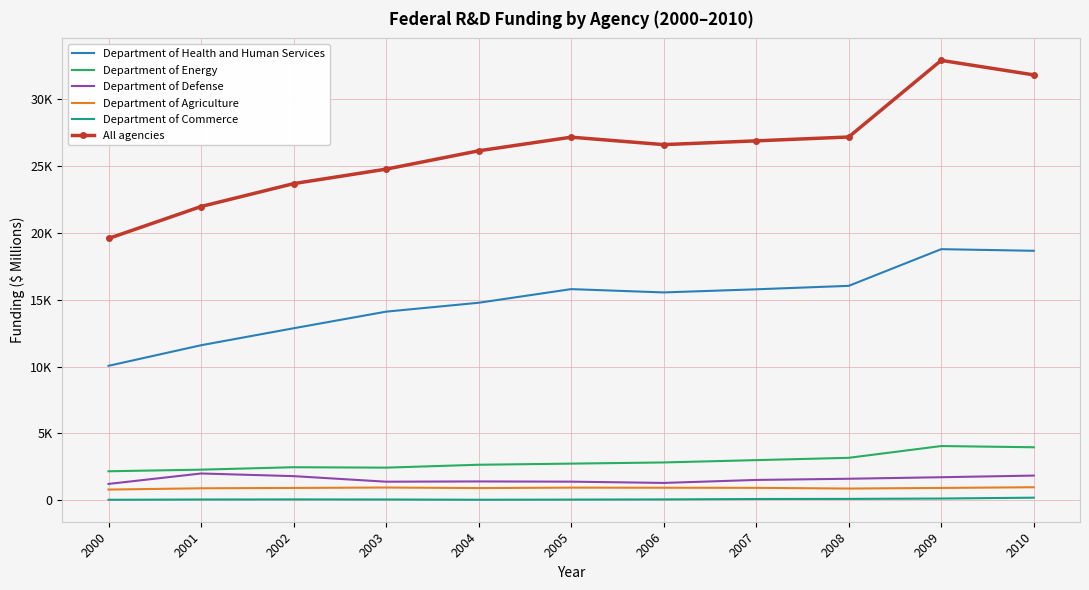

At which label does Department of Energy reach its minimum?

2000